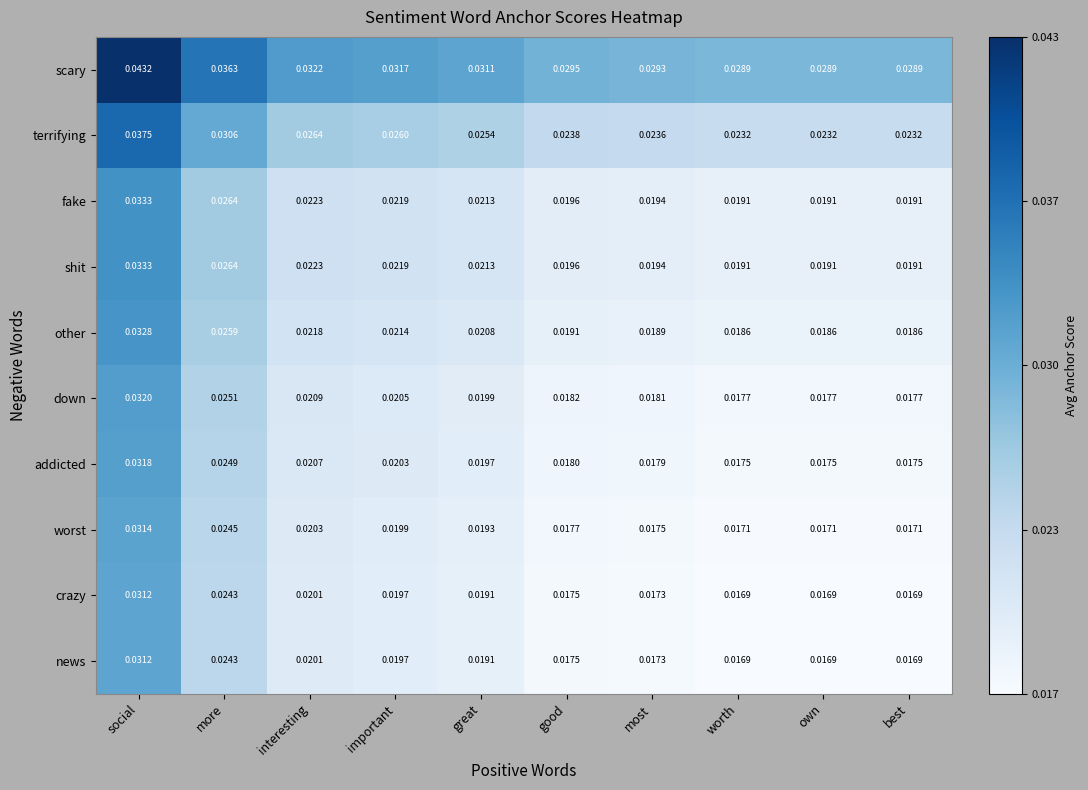

Between interesting and important, which series saw the biggest shift?

scary